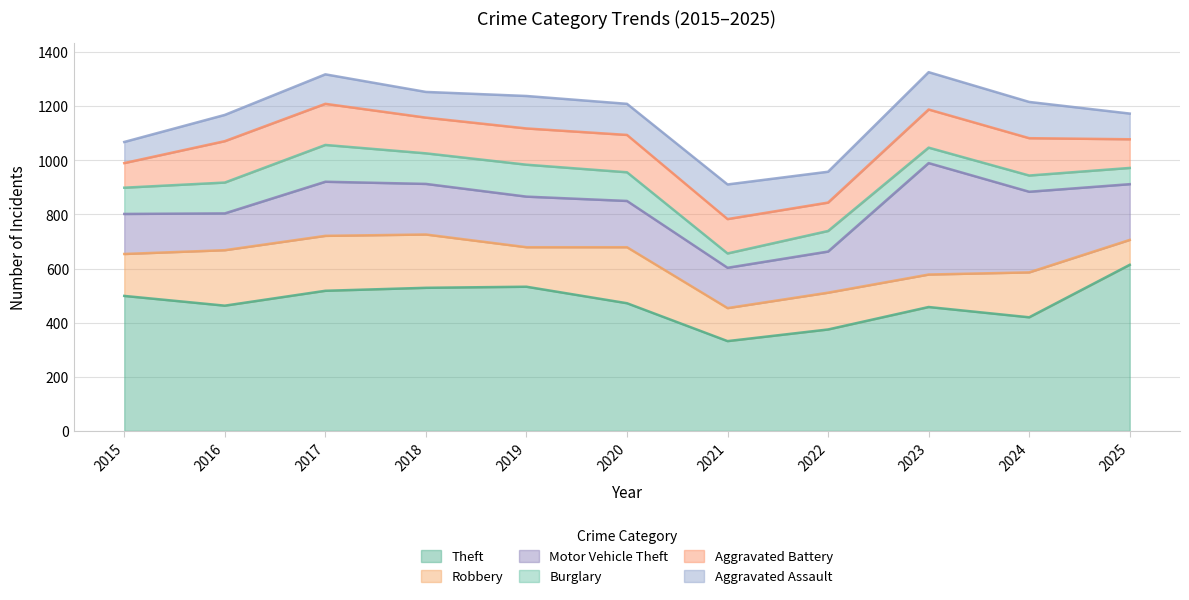

How many interior local peaks does the Theft series have?

2